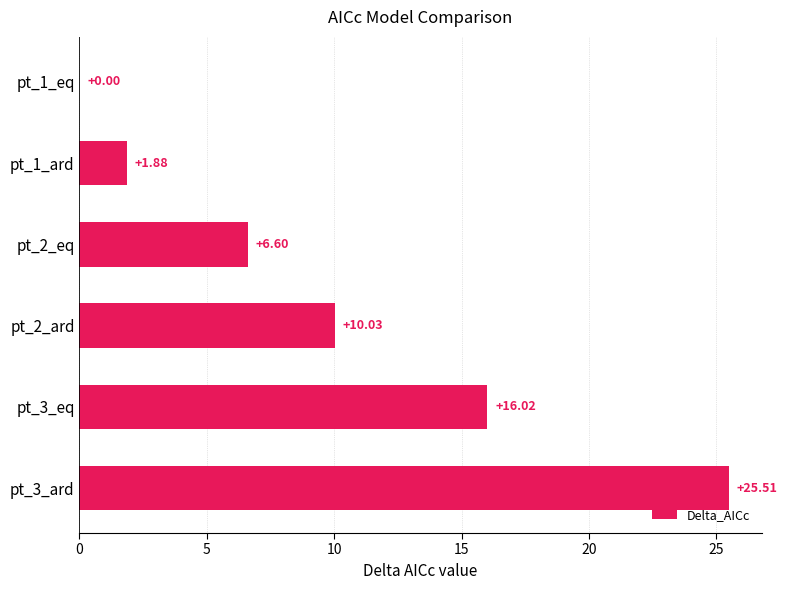

How many values are above zero?

5